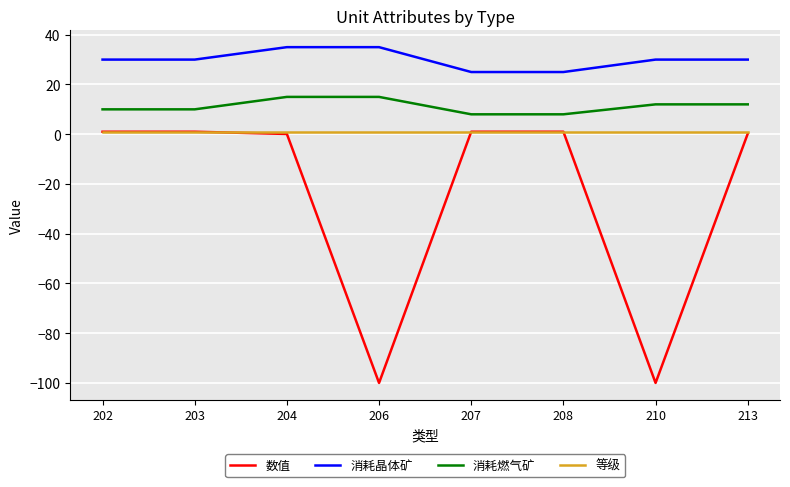

What is the sum of the 数值 values at 203 and 207?

2.0